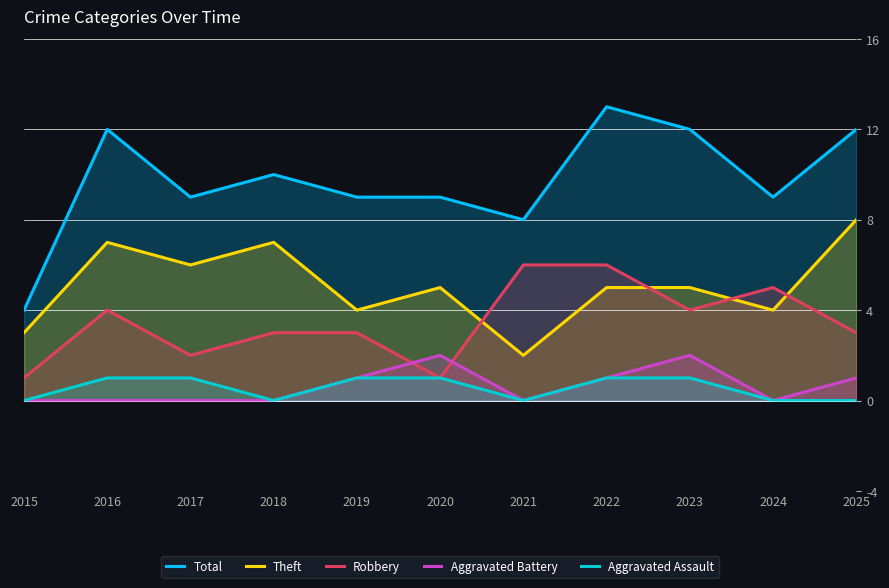

How many values in the Total series exceed 9?

5